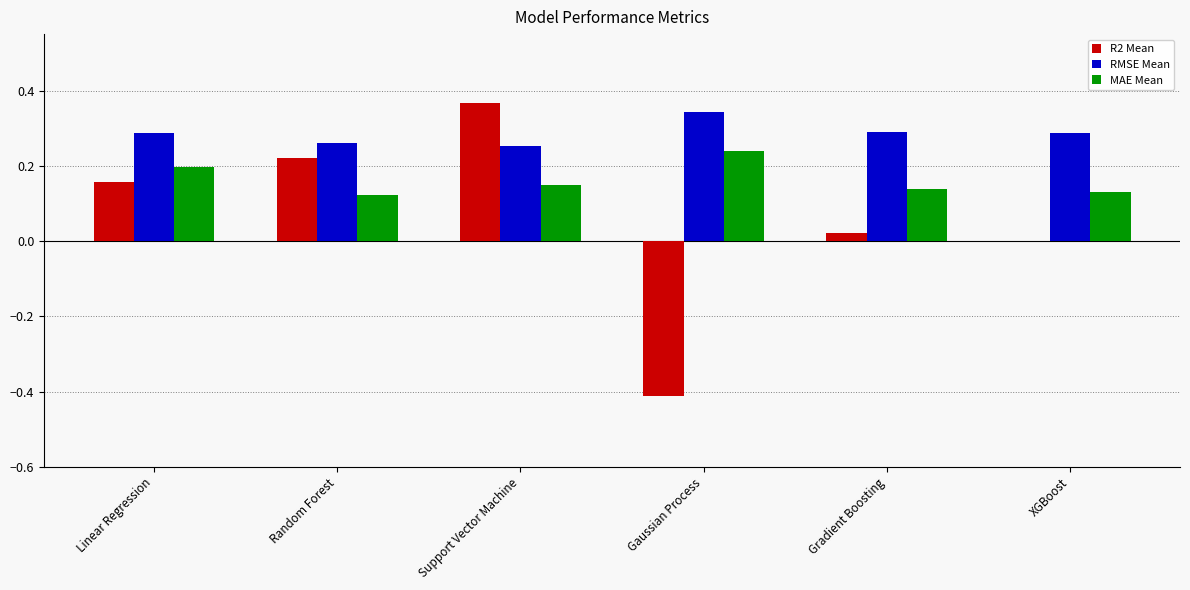

At which category is the sum across all series the highest?

Support Vector Machine